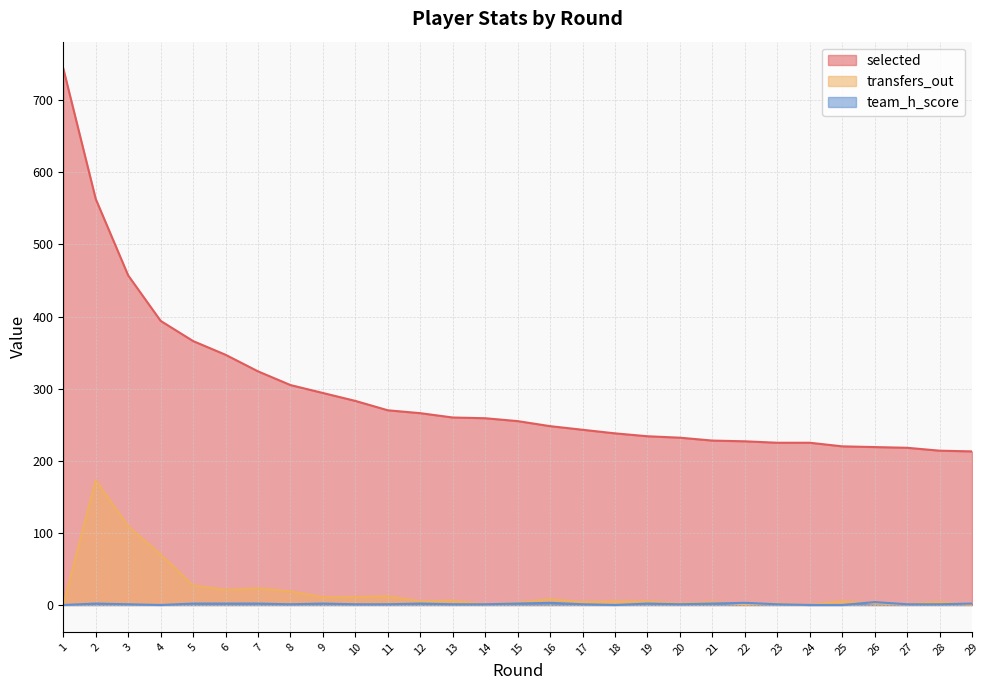

Reading right to left, transcribe all the data shown in this chart.

selected: 29=213	28=214	27=218	26=219	25=220	24=225	23=225	22=227	21=228	20=232	19=234	18=238	17=243	16=248	15=255	14=259	13=260	12=266	11=270	10=283	9=294	8=305	7=324	6=347	5=366	4=394	3=457	2=563	1=744
transfers_out: 29=0	28=4	27=1	26=2	25=5	24=0	23=2	22=1	21=4	20=2	19=5	18=5	17=4	16=8	15=3	14=1	13=6	12=5	11=12	10=11	9=11	8=19	7=23	6=21	5=27	4=70	3=109	2=173	1=0
team_h_score: 29=2	28=1	27=1	26=4	25=0	24=0	23=1	22=3	21=2	20=1	19=2	18=0	17=1	16=3	15=2	14=1	13=1	12=2	11=1	10=1	9=2	8=1	7=2	6=2	5=2	4=0	3=1	2=2	1=0